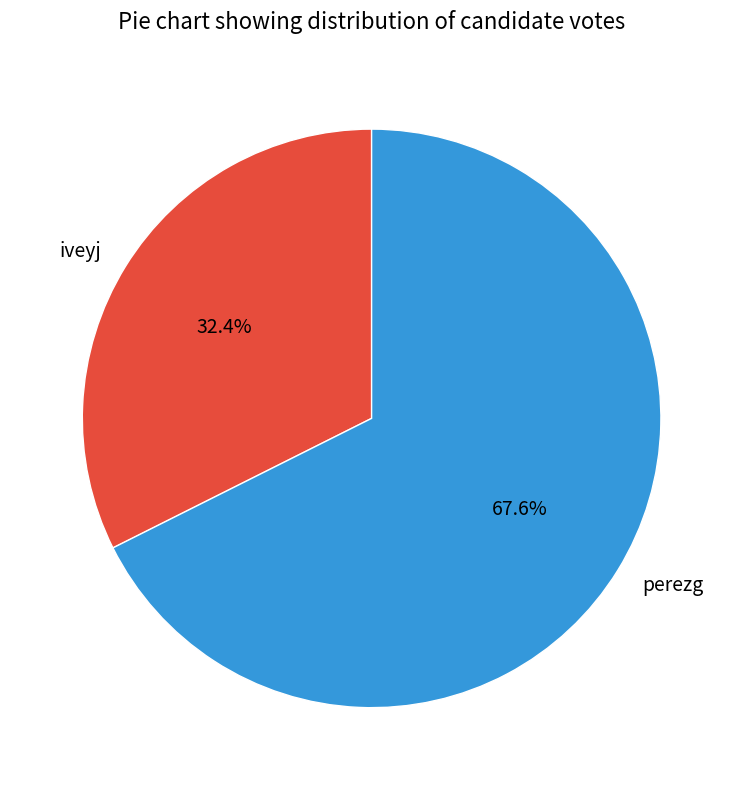

To the nearest percent, what portion does iveyj represent?

32%